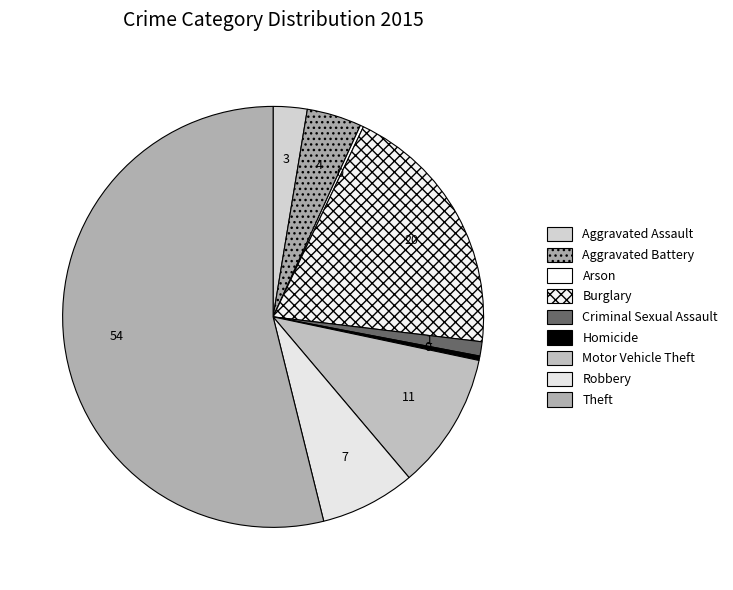

Rank the categories by value from highest to lowest.

Theft, Burglary, Motor Vehicle Theft, Robbery, Aggravated Battery, Aggravated Assault, Criminal Sexual Assault, Homicide, Arson